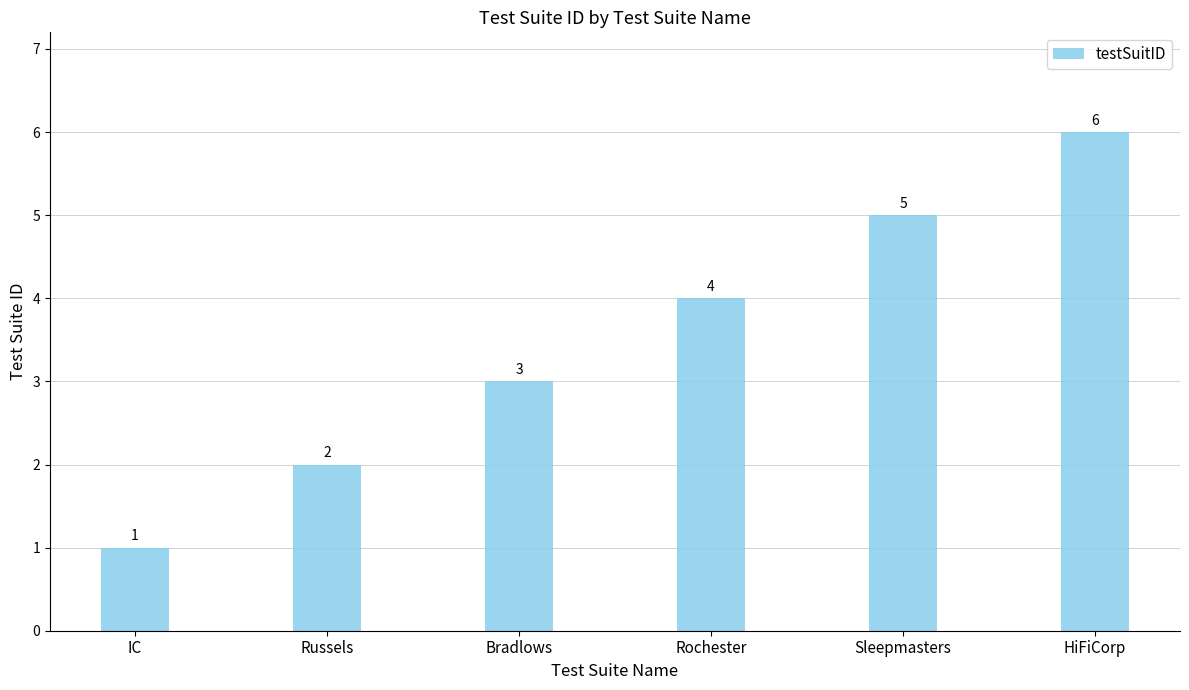

What value does the data have at Bradlows?

3